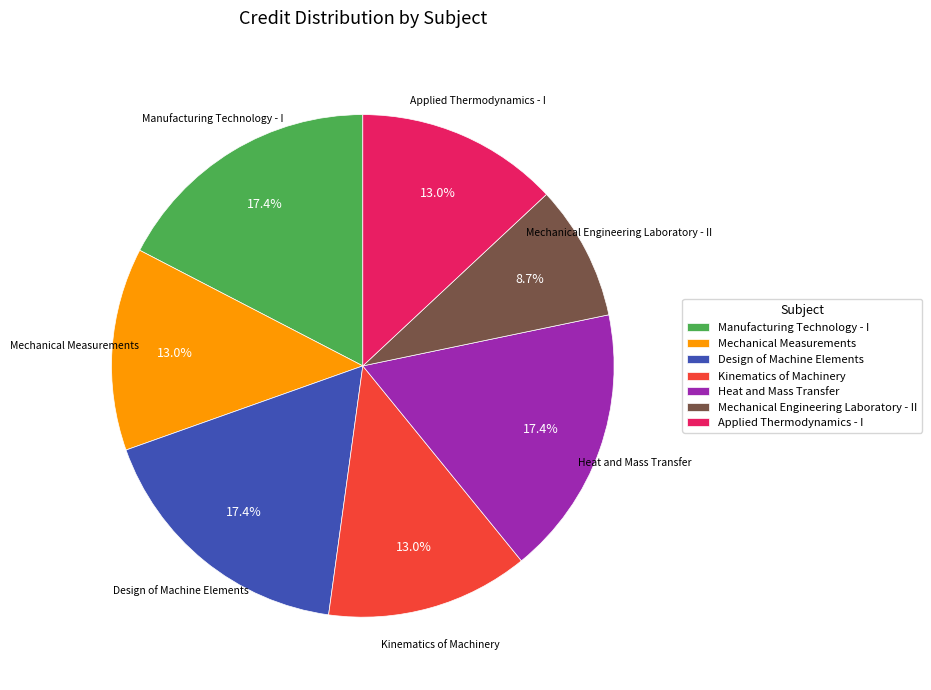

Approximately how many times larger is the value at Kinematics of Machinery compared to Mechanical Measurements?

1.0